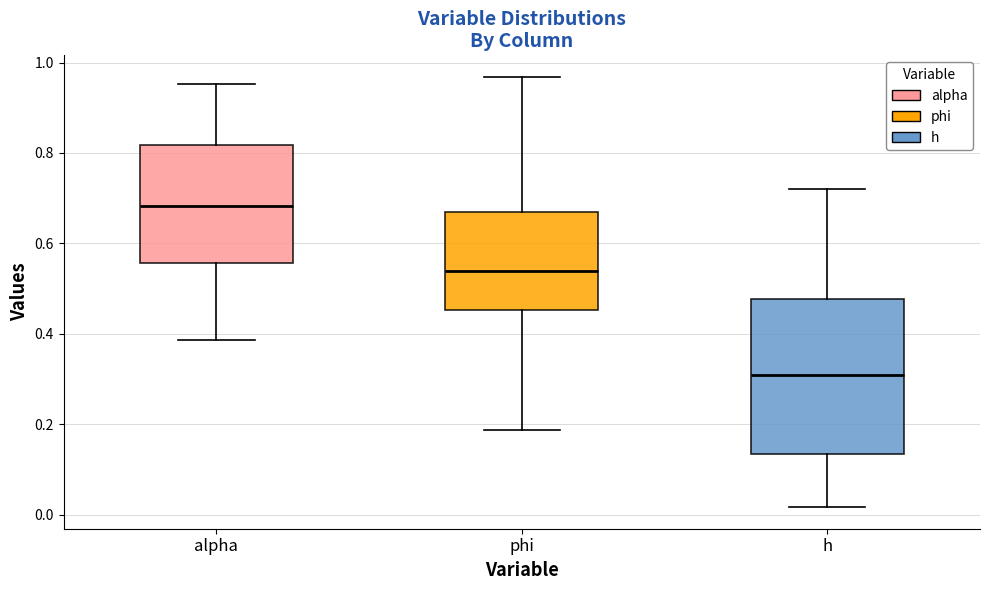

Which box has the highest median line?

alpha